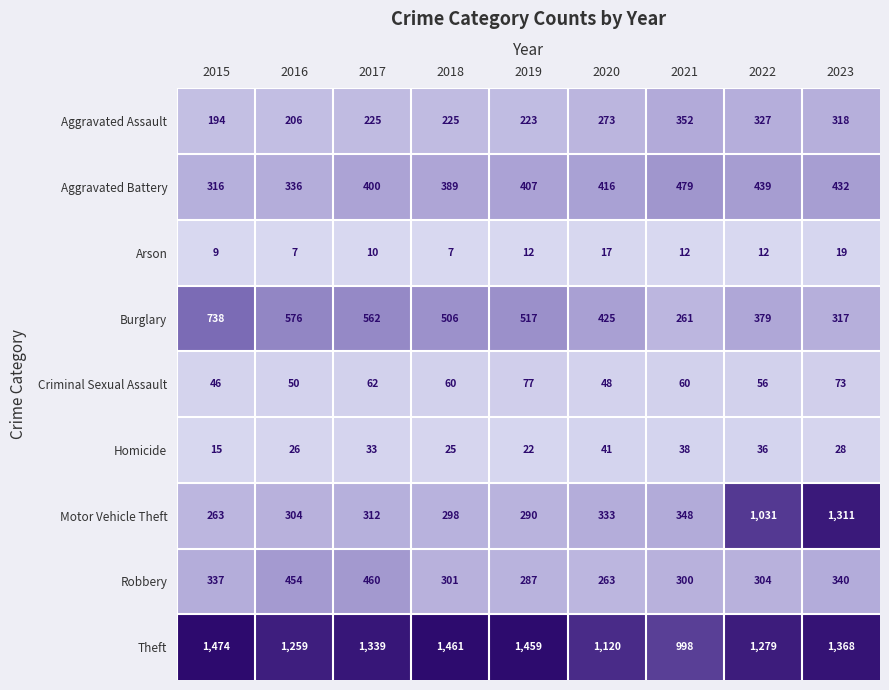

At which category is the sum across all series the highest?

2023